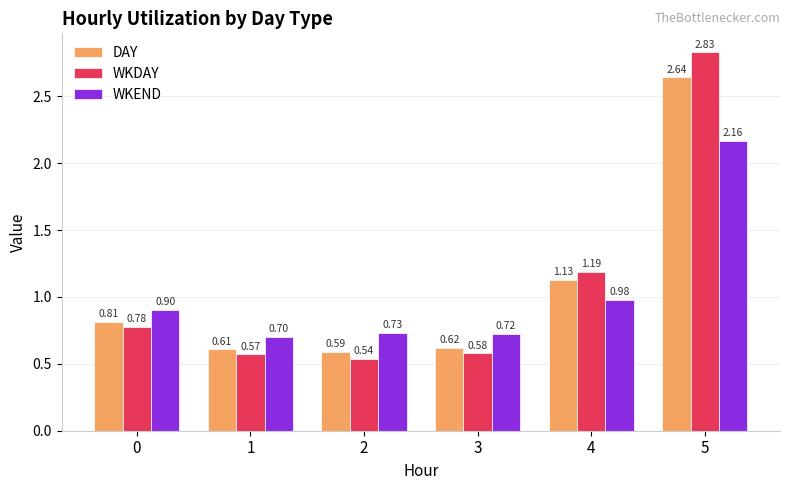

Between 0 and 5, which series saw the biggest shift?

WKDAY